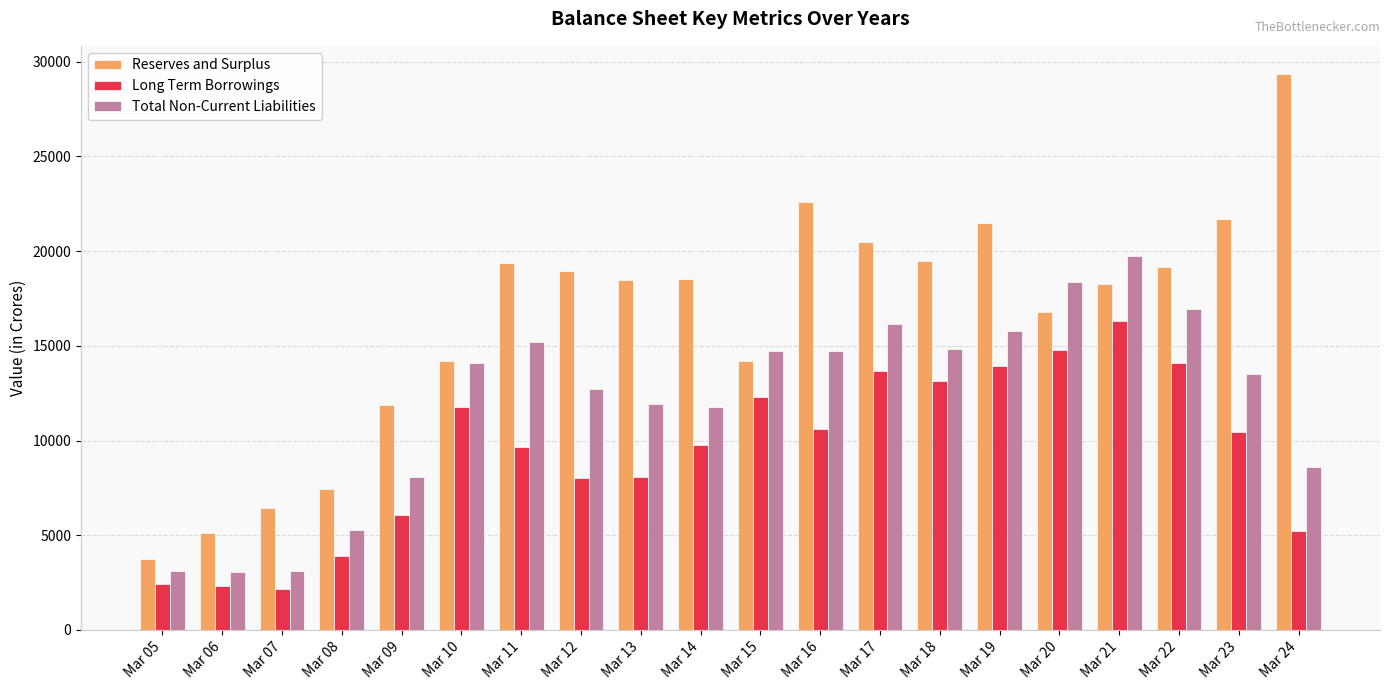

Does the chart contain any negative values?

No